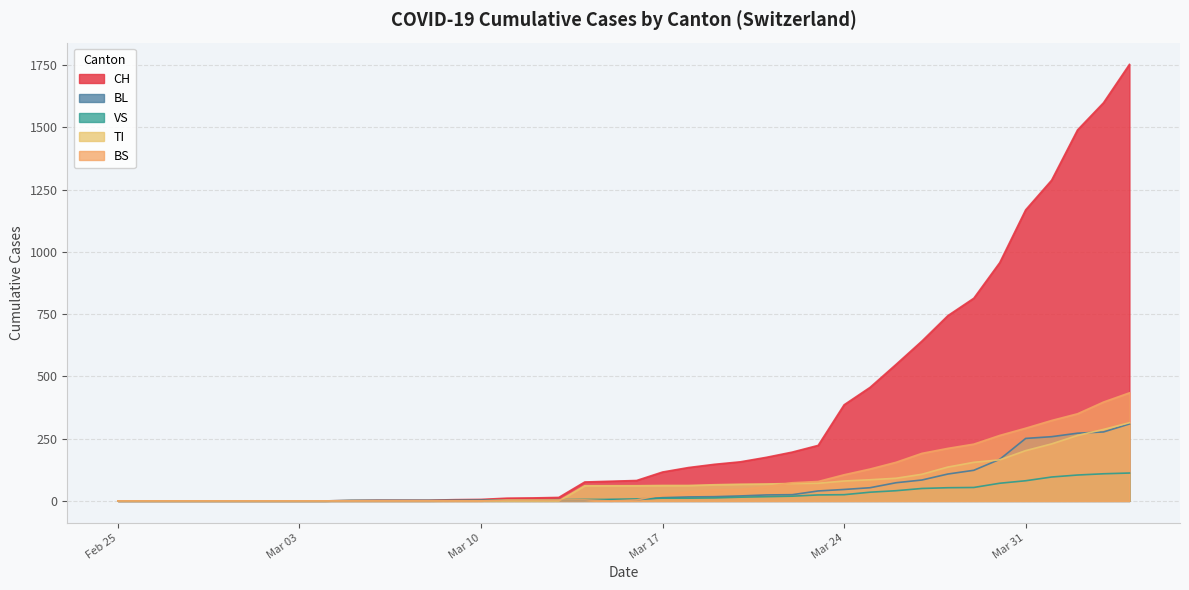

What is the label of the 8th point from the right?

2020-03-28